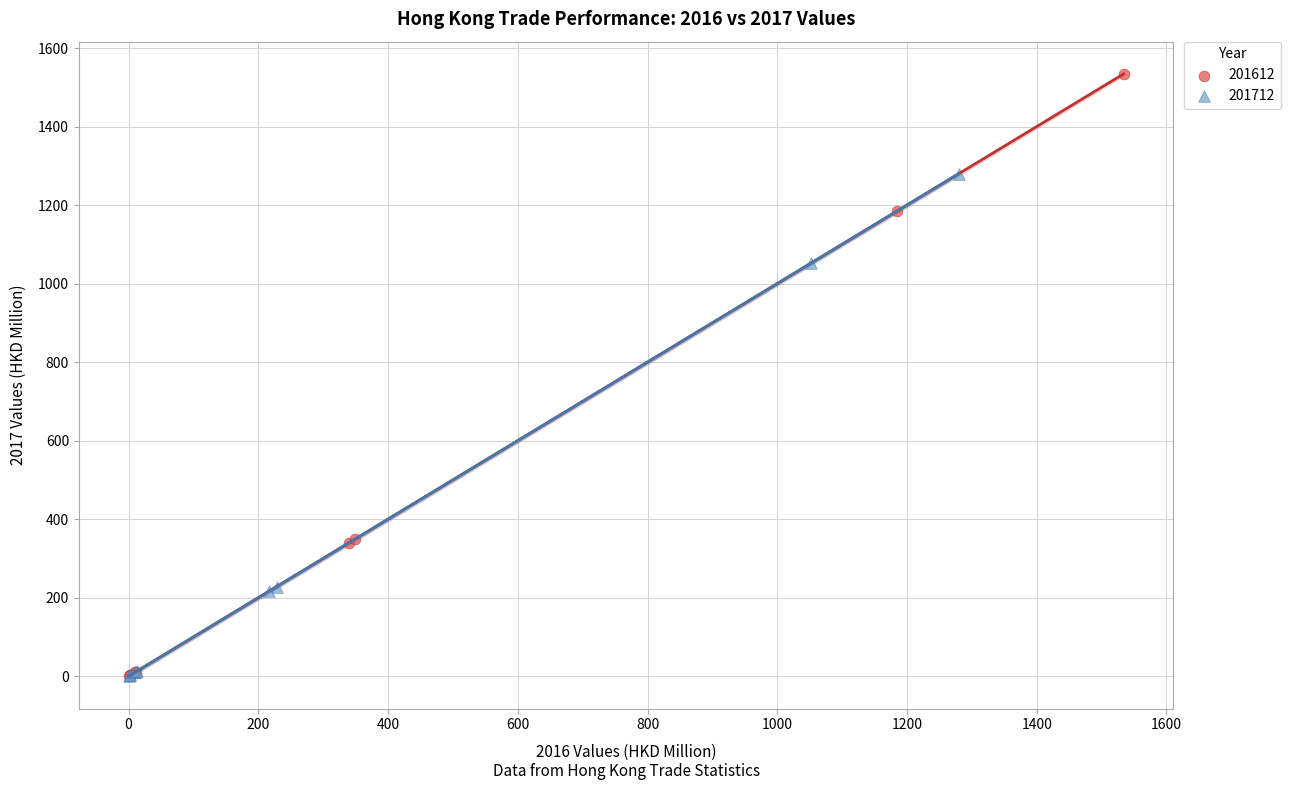

Which series has the widest spread of Y values?

201612